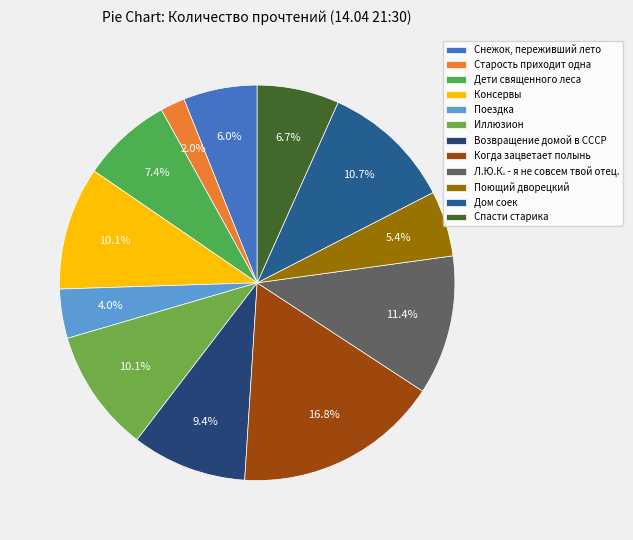

How many segments does this pie chart have?

12